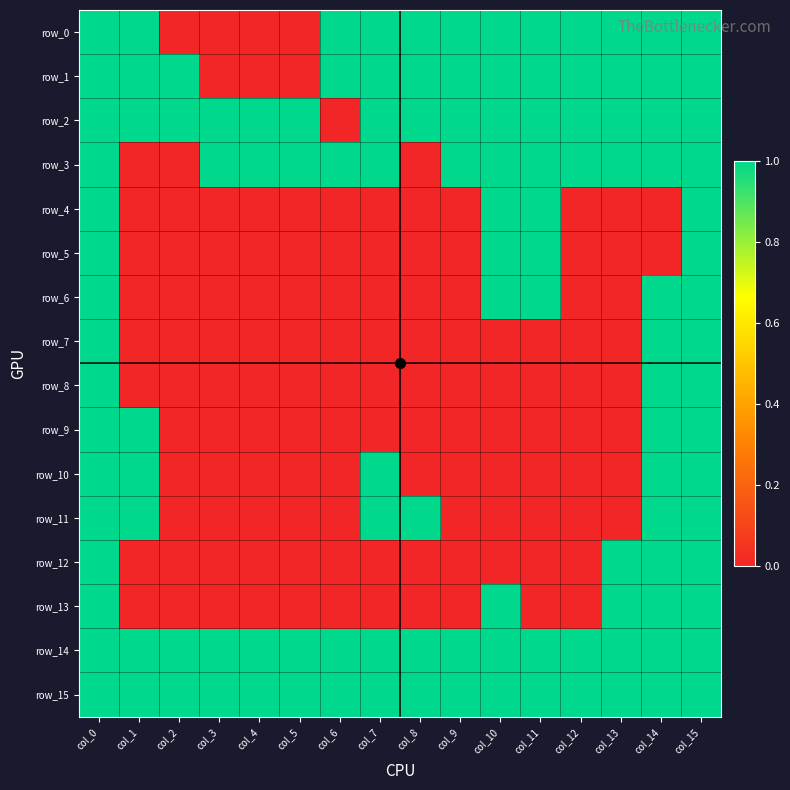

The value of row_6 at col_11 is 1. True or false?

True